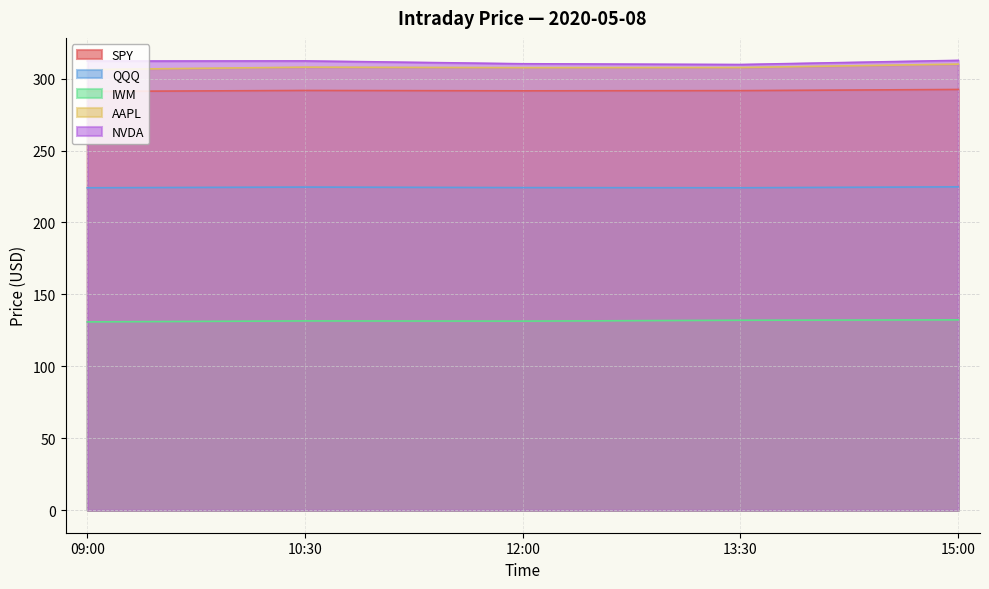

True or false: NVDA has more than 1 interior local peaks.

False